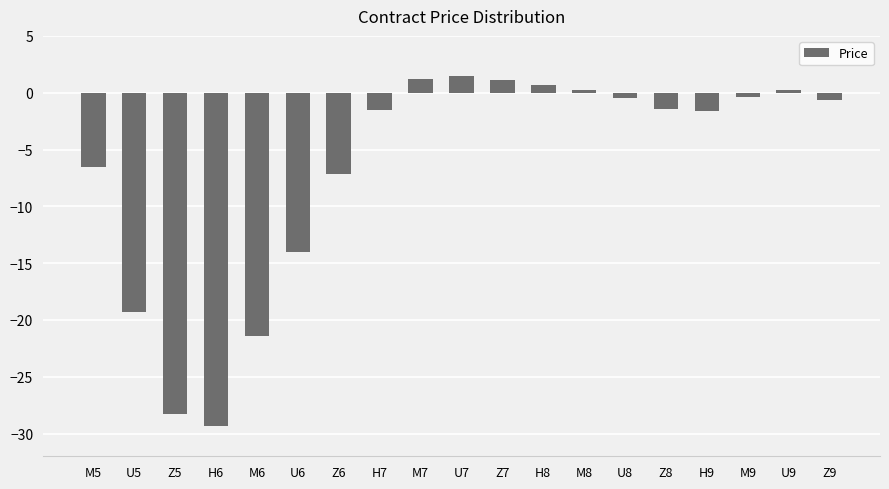

How many positive values are there?

6